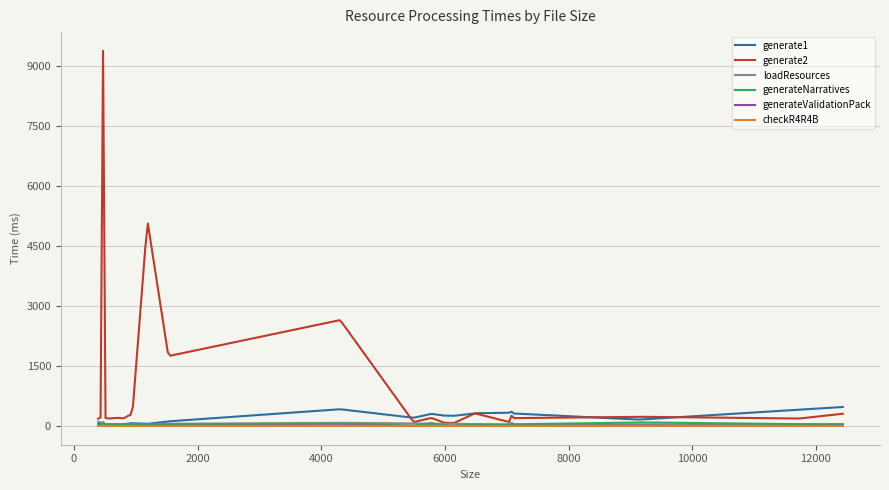

Which series has the largest total across all categories?

generate2